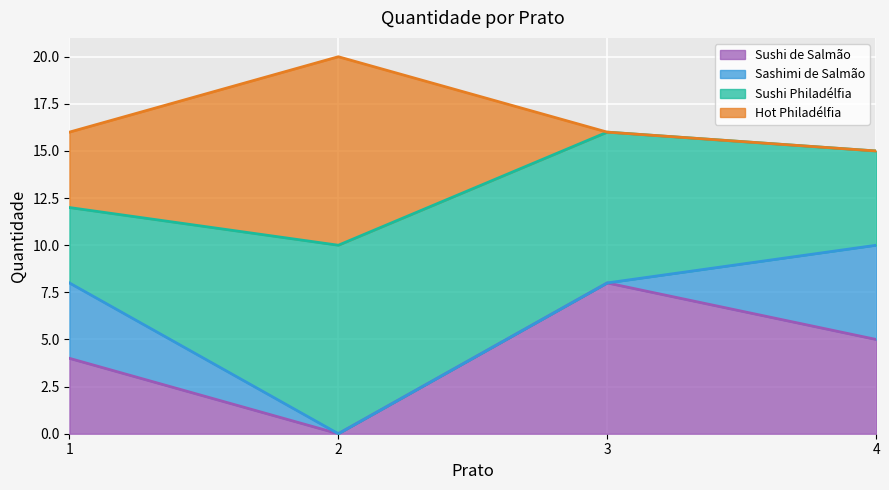

Which category has the highest value across all series?

2